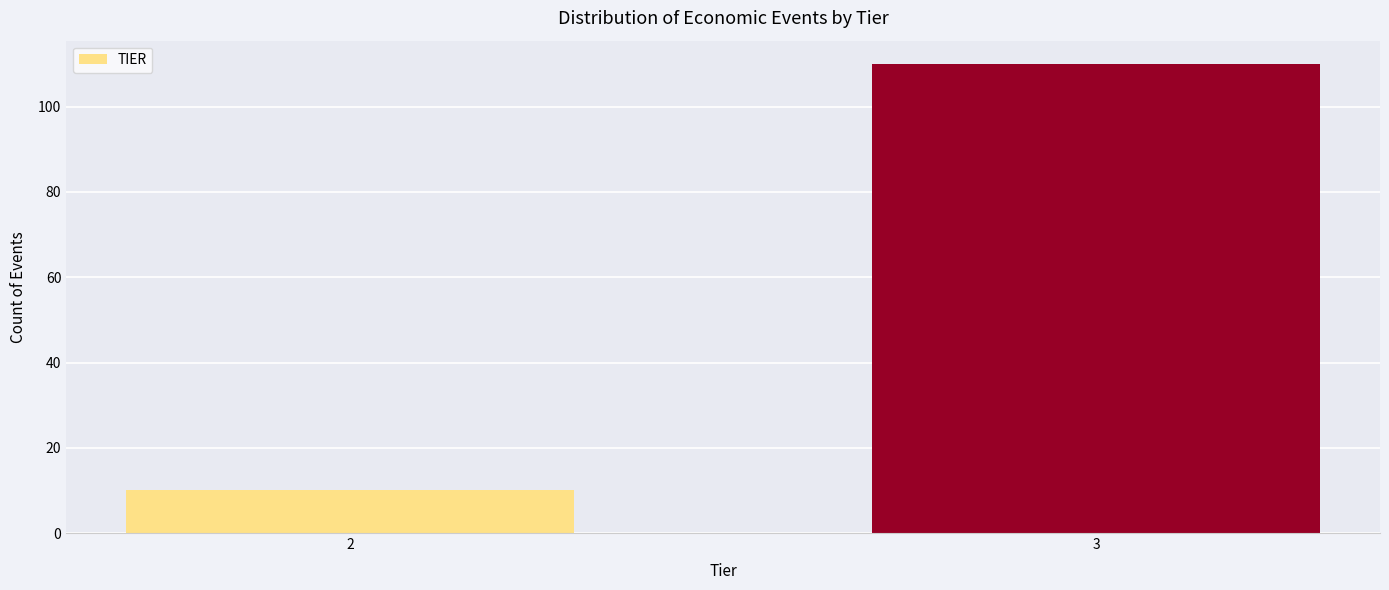

Reading right to left, extract all data points from this chart.

3=110	2=10